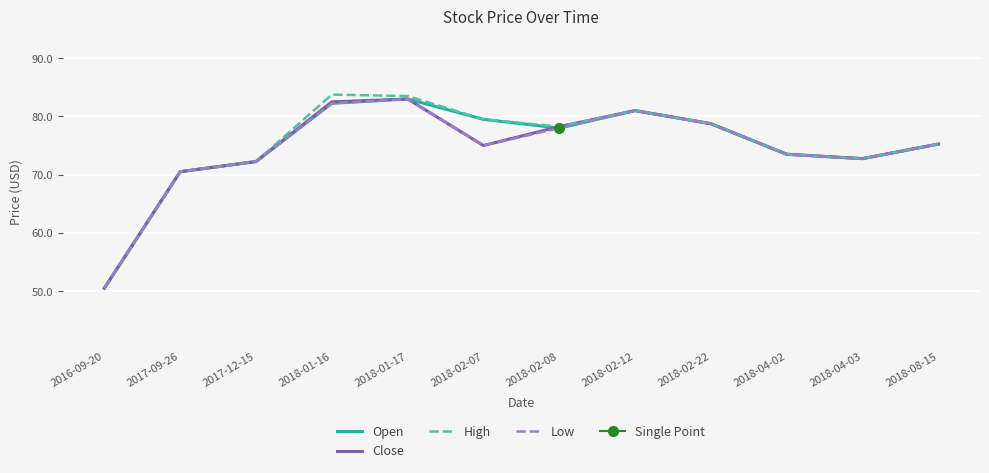

True or false: Open has more than 1 interior local peaks.

True